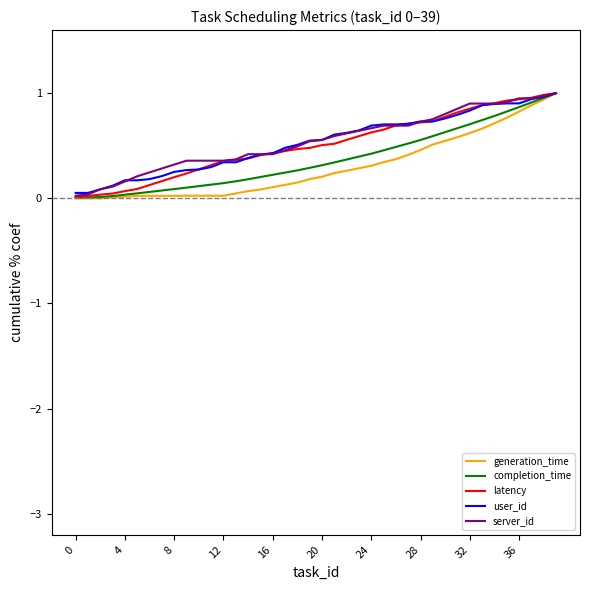

At how many categories does at least one series exceed 0?

40